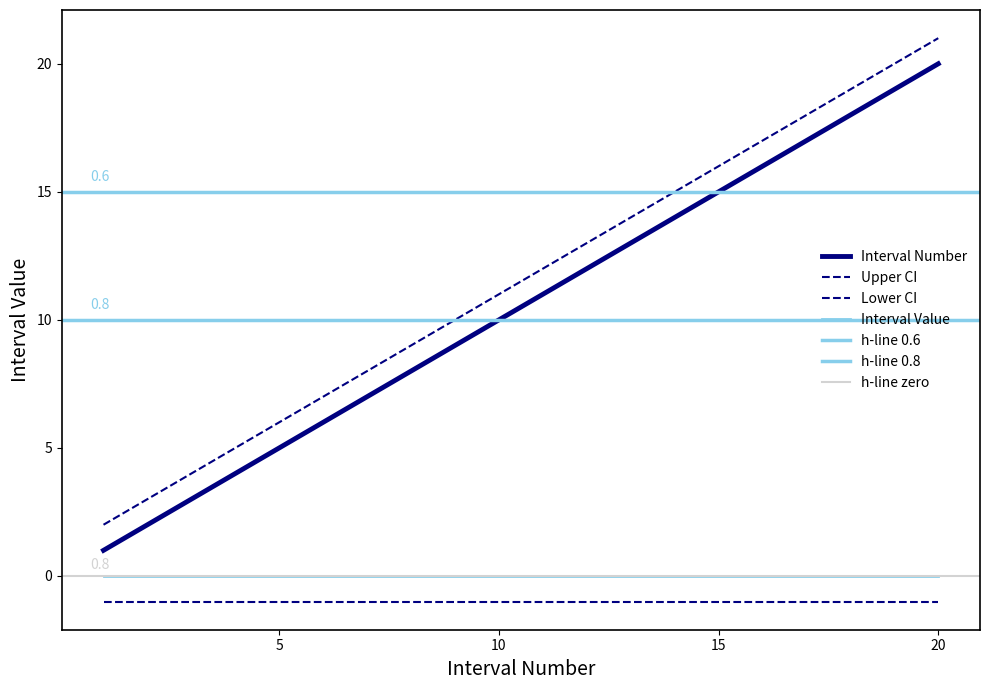

What is the sum of the values at 14 and 9?

23